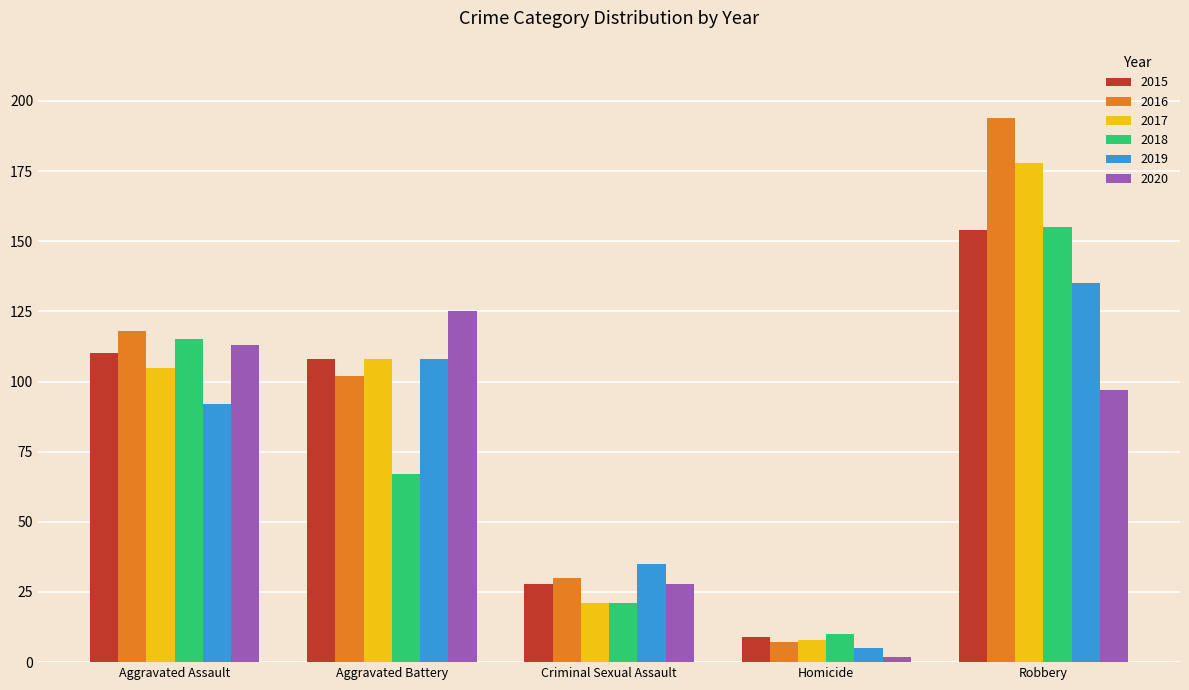

Reading right to left, extract all data points from this chart.

2015: 154	9	28	108	110
2016: 194	7	30	102	118
2017: 178	8	21	108	105
2018: 155	10	21	67	115
2019: 135	5	35	108	92
2020: 97	2	28	125	113